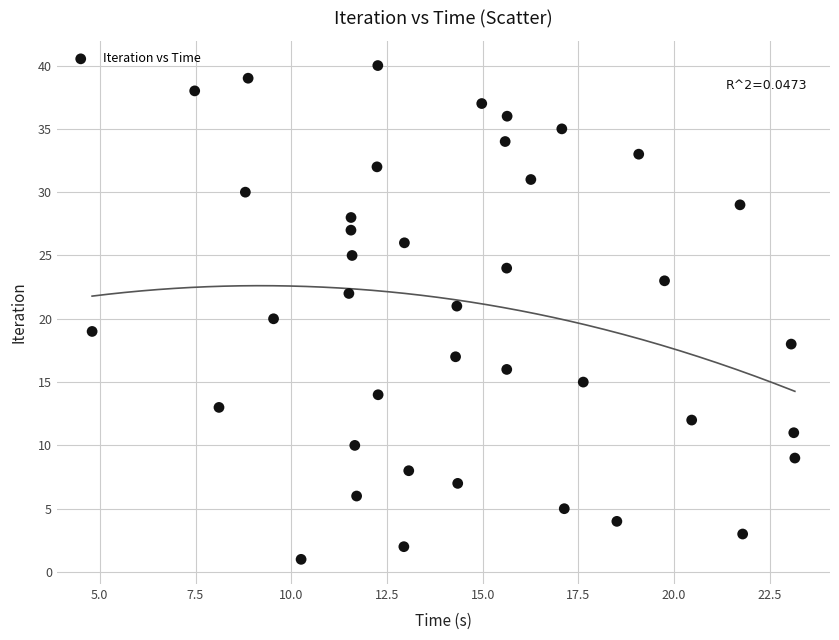

What is the range of Y values (max minus min)?

39